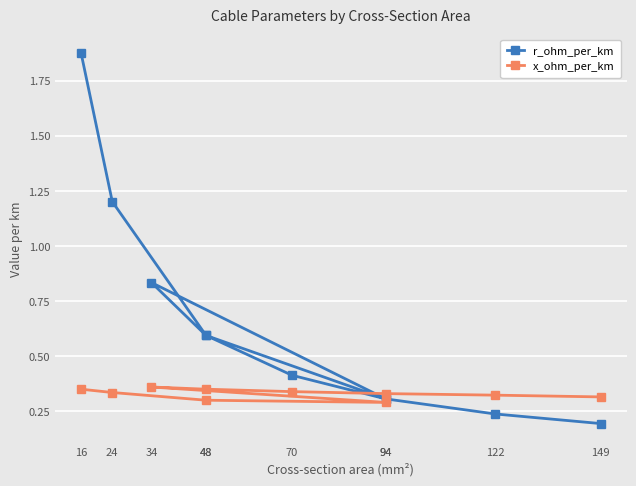

At 70, list the series in order from smallest to largest.

x_ohm_per_km, r_ohm_per_km